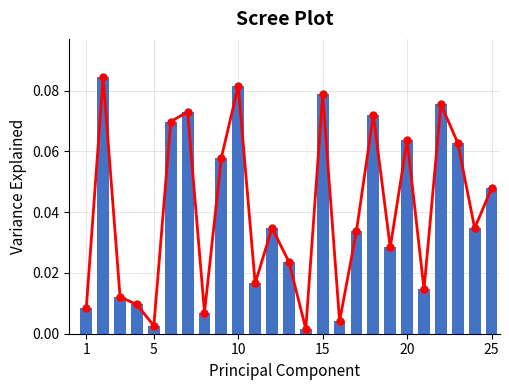

Rank the series by their maximum value, from lowest to highest.

Trend Line, Variance Explained